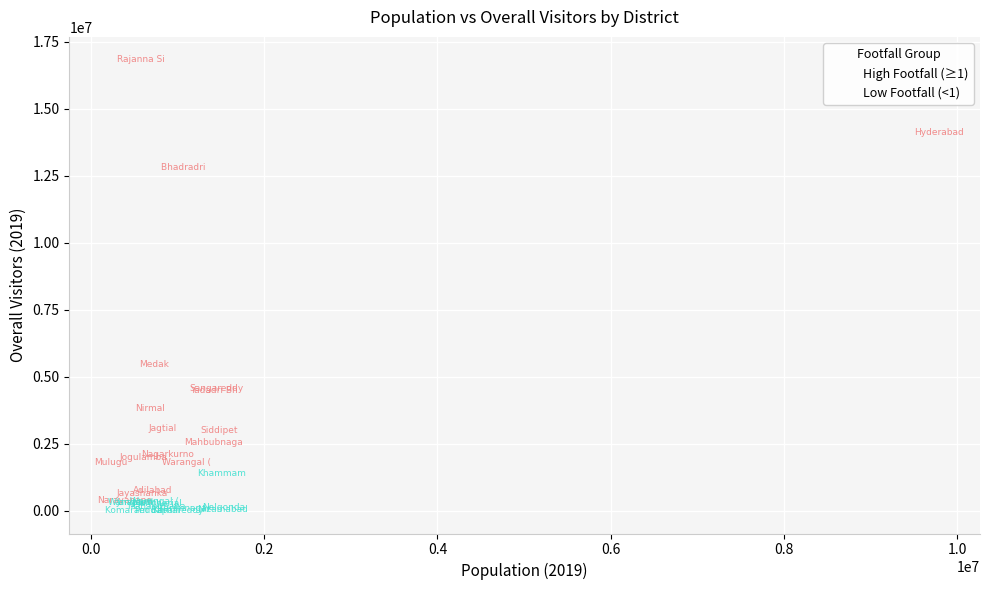

Which series has the largest Y range (max minus min)?

High Footfall (≥1)